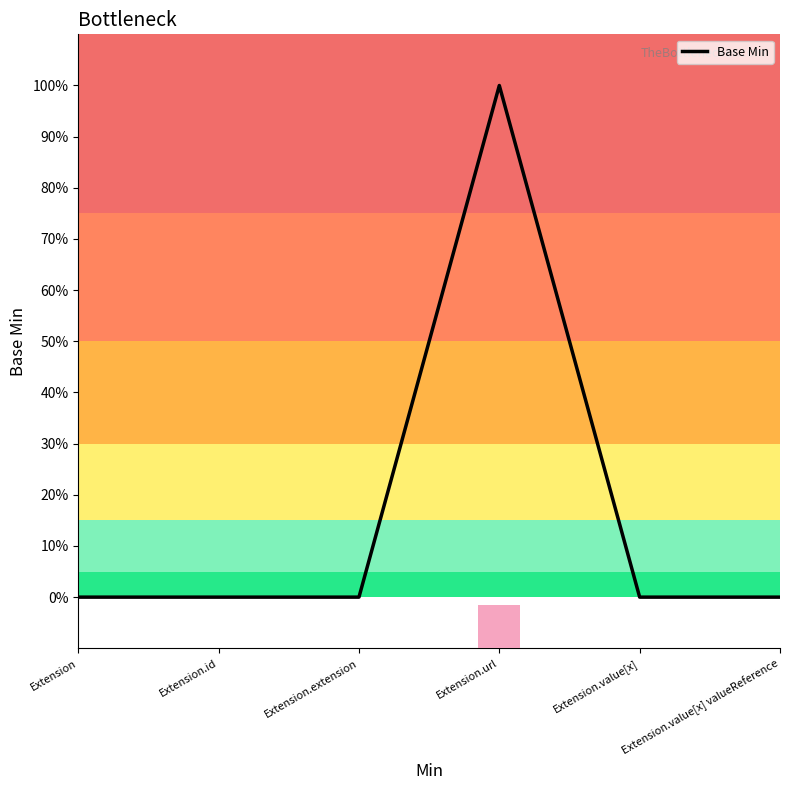

True or false: there are more than 1 points higher than both neighbors.

False